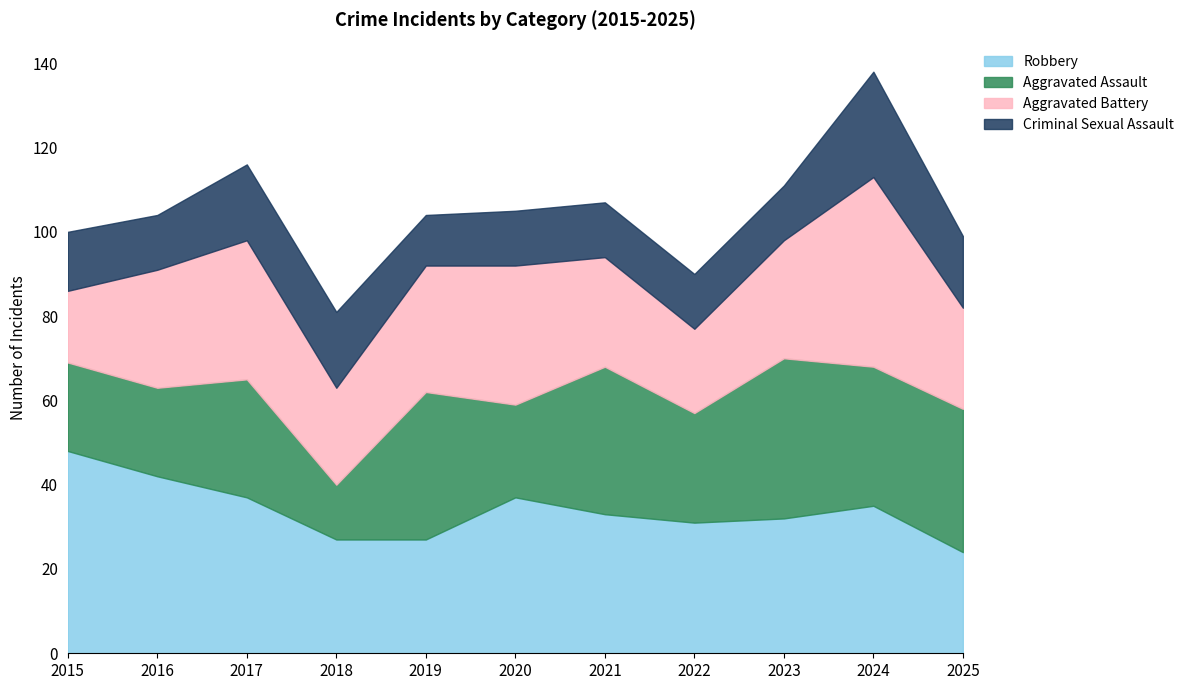

How many interior local valleys does the Aggravated Assault series have?

4